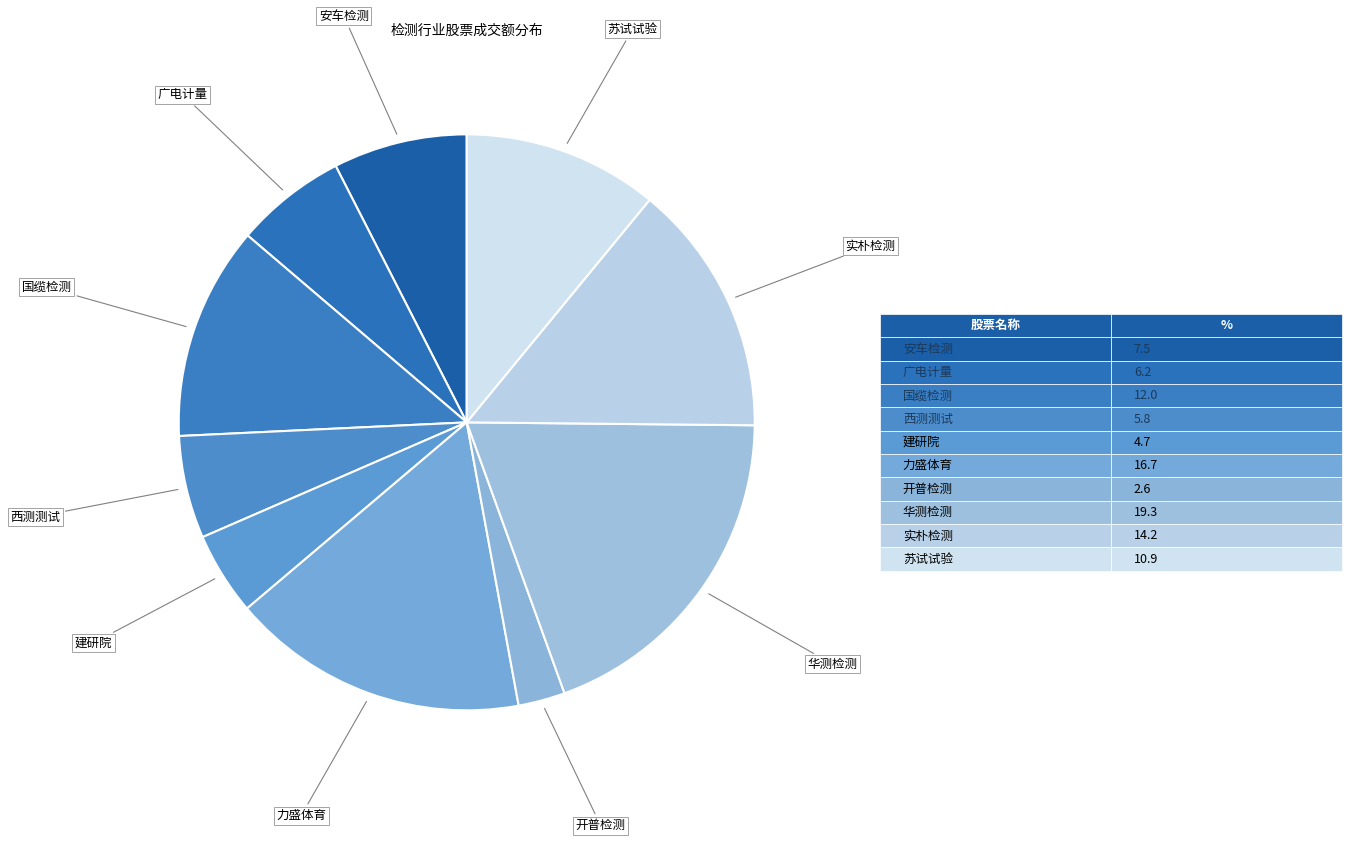

Is 国缆检测 the majority of the pie?

No